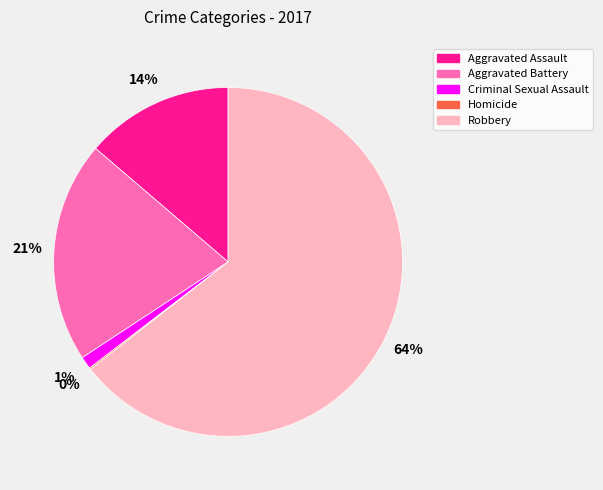

Which has a higher value, Aggravated Assault or Robbery?

Robbery